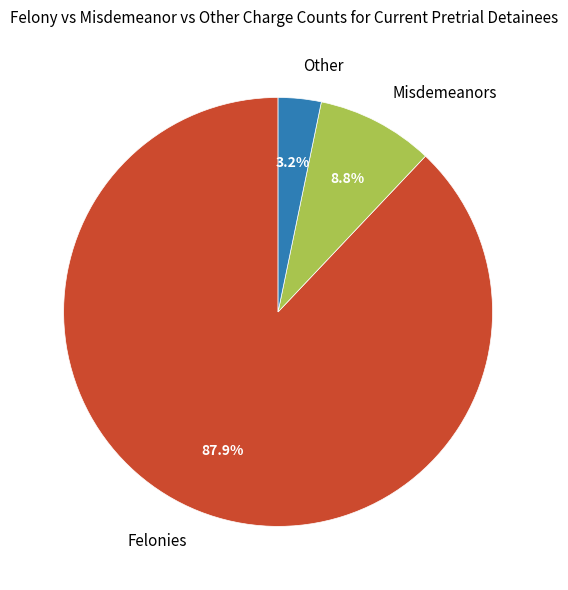

Which slice is the largest?

Felonies